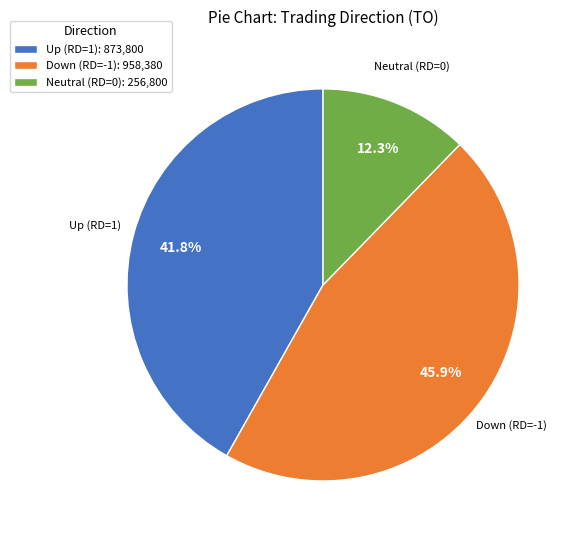

What is the largest slice in the pie chart?

Down (RD=-1)